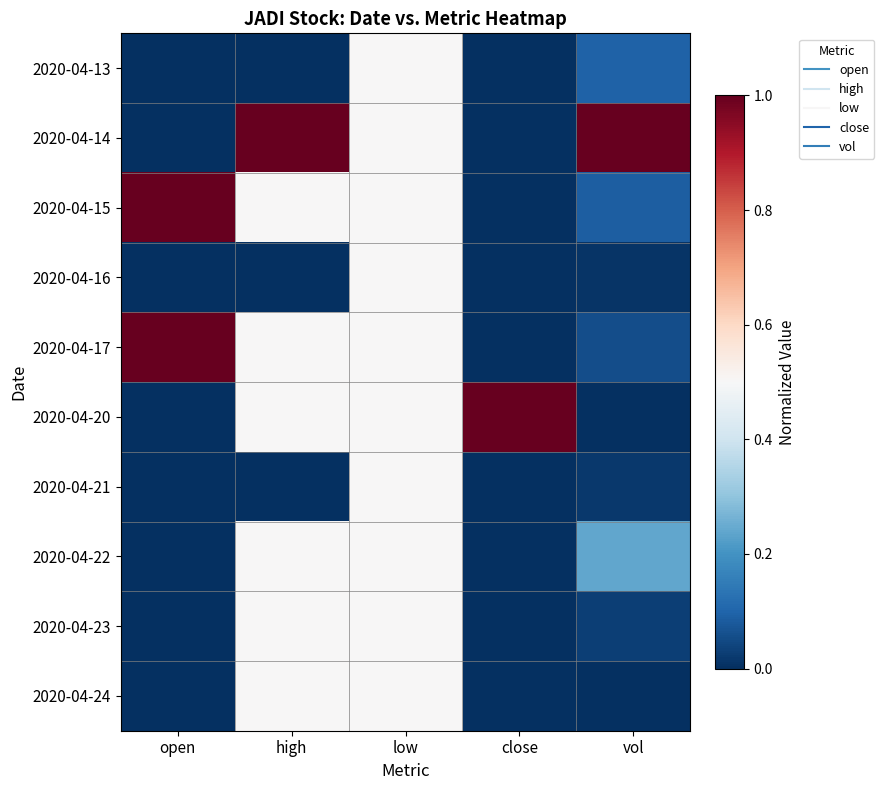

Which label corresponds to the smallest value in the chart?

open